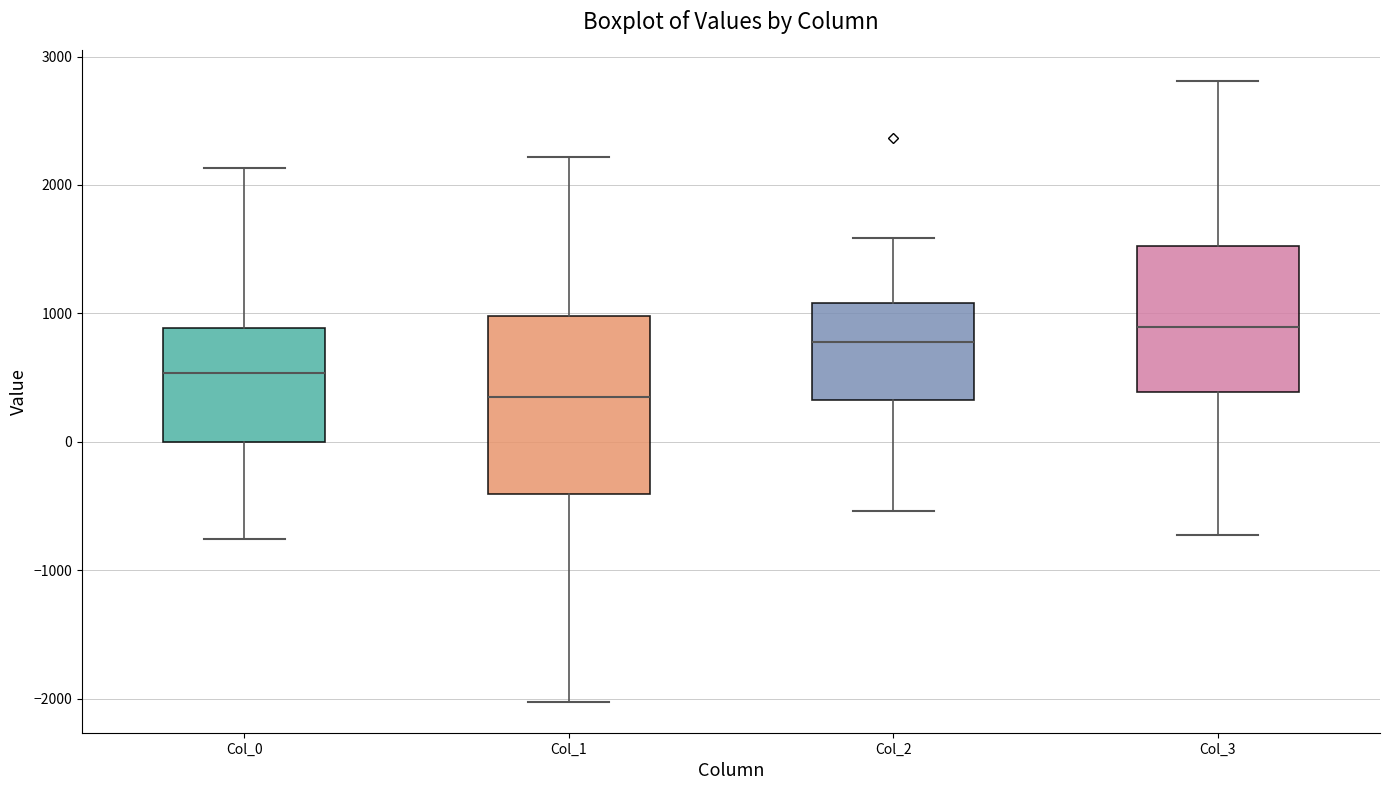

Which box's median line is the highest?

Col_3